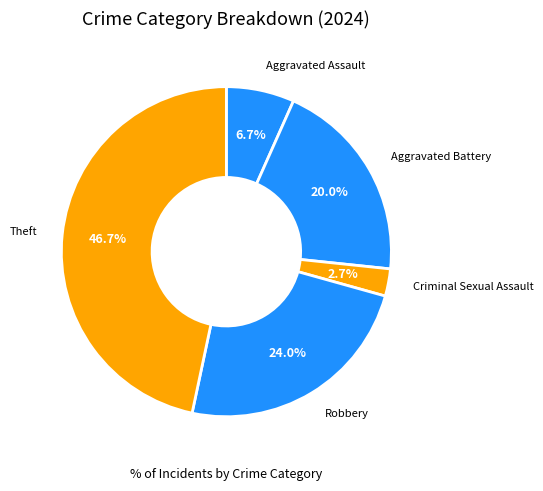

How many slices are in this pie chart?

5